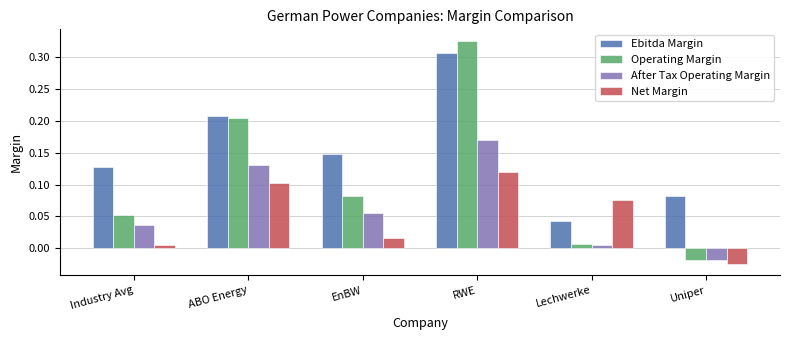

Which label corresponds to the largest value in the chart?

RWE